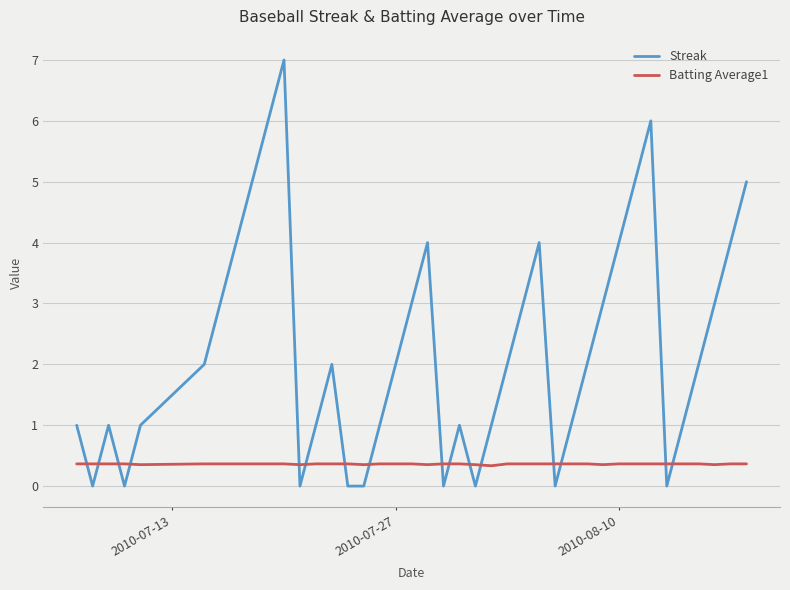

Which series has the largest range (max minus min)?

Streak